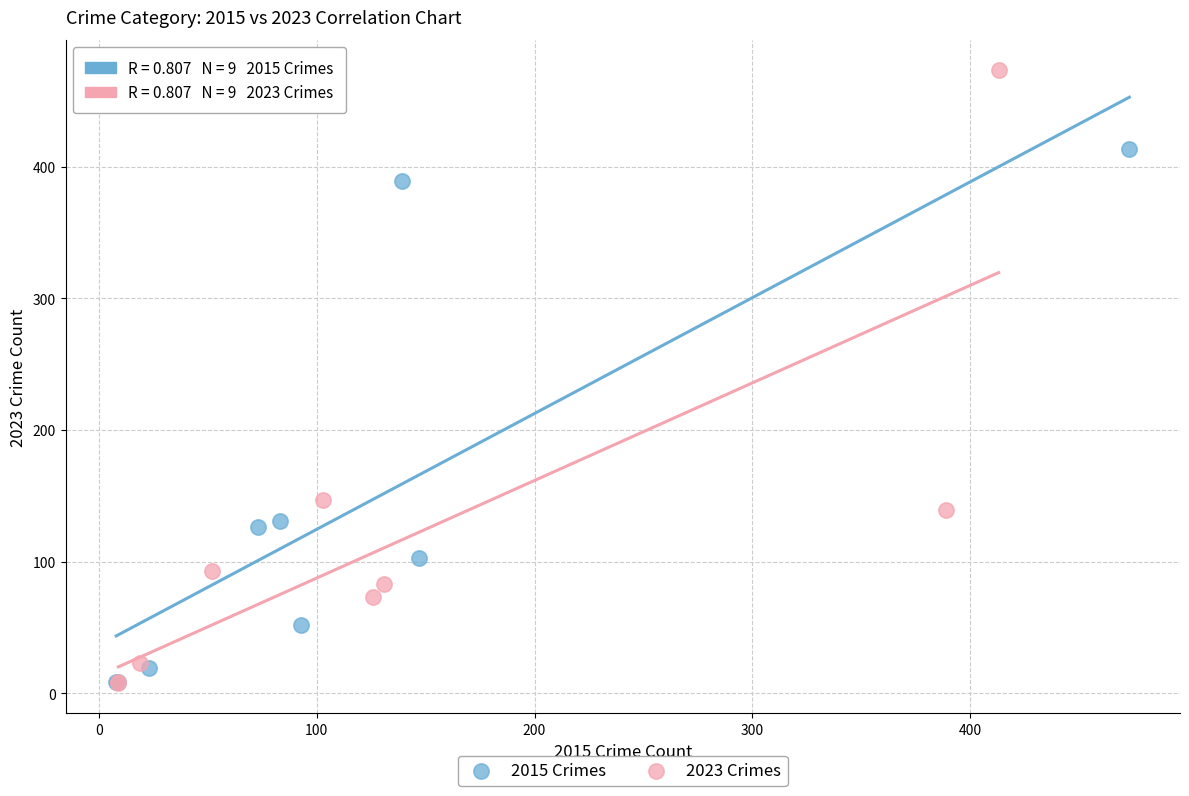

Which series has the widest spread of Y values?

2023 Crimes